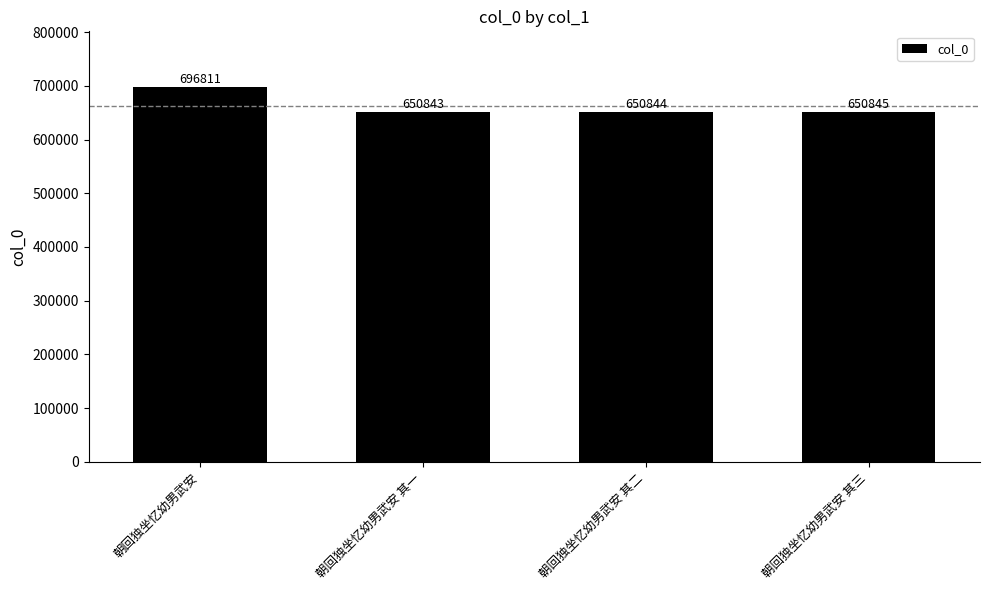

What is the smallest value displayed?

650843